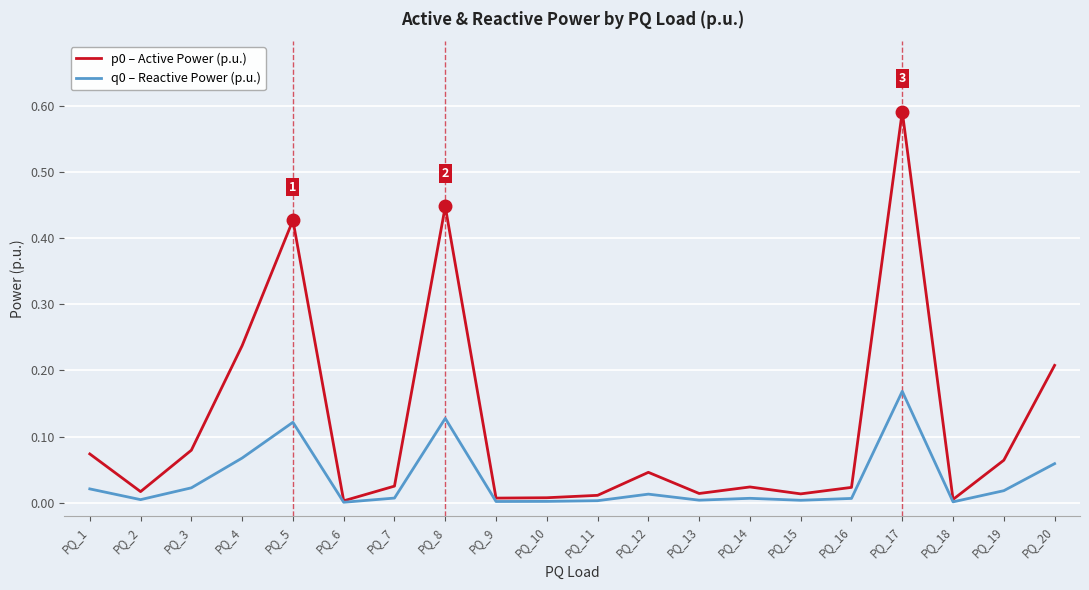

The p0 – Active Power (p.u.) series shows 0.0 at PQ_10. True or false?

True